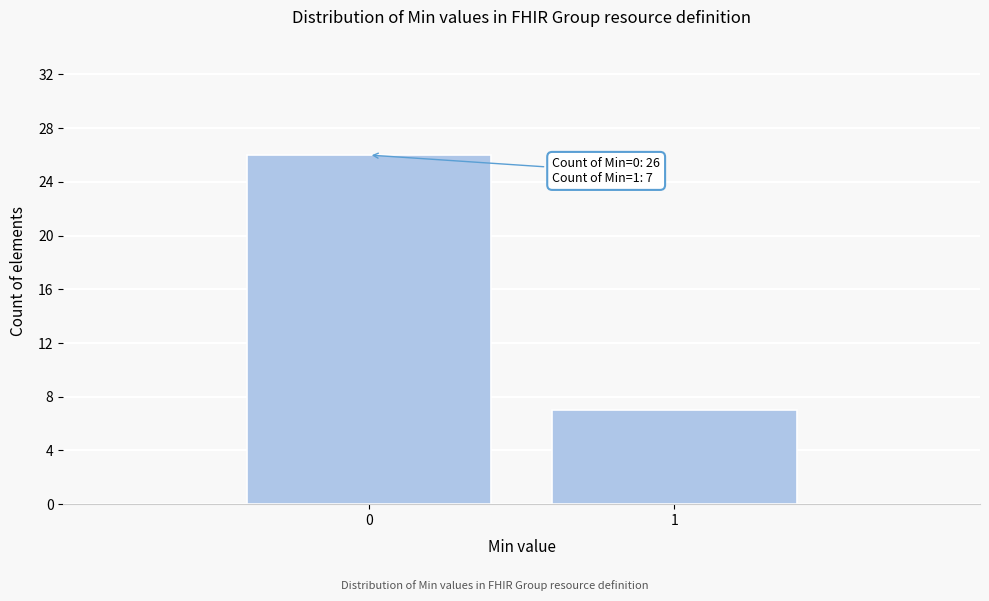

Reading left to right, transcribe all the data shown in this chart.

26	7